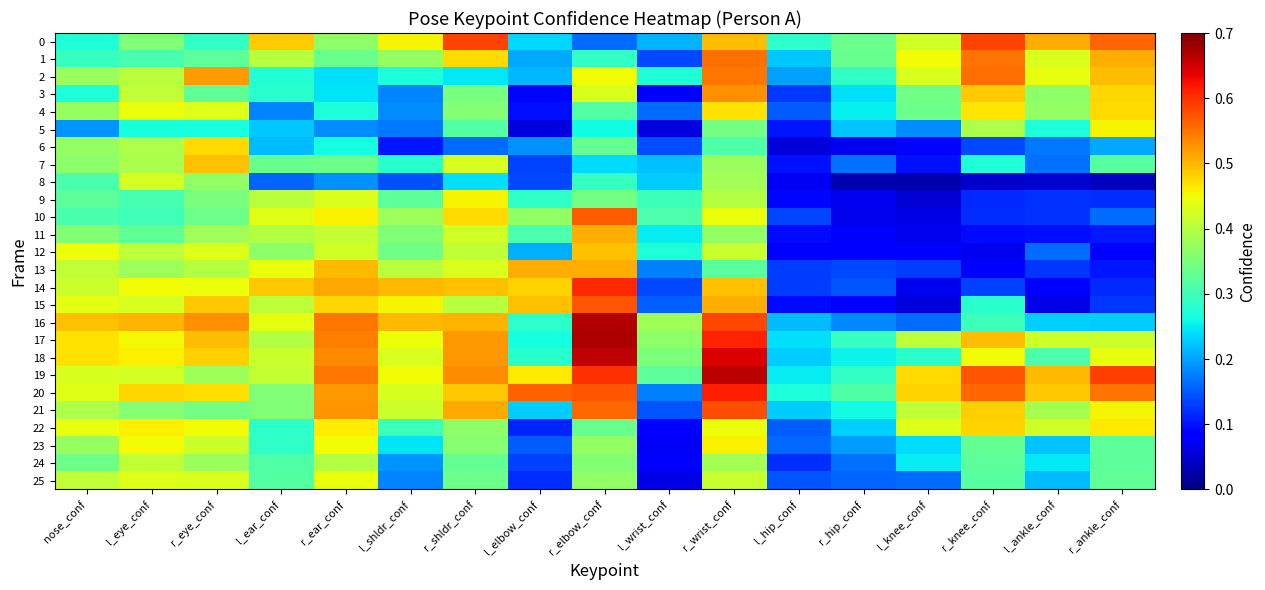

Reading left to right, extract all data points from this chart.

0: nose_conf=0.3	l_eye_conf=0.4	r_eye_conf=0.3	l_ear_conf=0.5	r_ear_conf=0.4	l_shldr_conf=0.5	r_shldr_conf=0.6	l_elbow_conf=0.2	r_elbow_conf=0.2	l_wrist_conf=0.2	r_wrist_conf=0.5	l_hip_conf=0.3	r_hip_conf=0.3	l_knee_conf=0.4	r_knee_conf=0.6	l_ankle_conf=0.5	r_ankle_conf=0.6
1: nose_conf=0.3	l_eye_conf=0.3	r_eye_conf=0.3	l_ear_conf=0.4	r_ear_conf=0.3	l_shldr_conf=0.4	r_shldr_conf=0.5	l_elbow_conf=0.2	r_elbow_conf=0.3	l_wrist_conf=0.1	r_wrist_conf=0.6	l_hip_conf=0.2	r_hip_conf=0.3	l_knee_conf=0.4	r_knee_conf=0.5	l_ankle_conf=0.4	r_ankle_conf=0.5
2: nose_conf=0.4	l_eye_conf=0.4	r_eye_conf=0.5	l_ear_conf=0.3	r_ear_conf=0.2	l_shldr_conf=0.3	r_shldr_conf=0.2	l_elbow_conf=0.2	r_elbow_conf=0.4	l_wrist_conf=0.3	r_wrist_conf=0.5	l_hip_conf=0.2	r_hip_conf=0.3	l_knee_conf=0.4	r_knee_conf=0.6	l_ankle_conf=0.4	r_ankle_conf=0.5
3: nose_conf=0.3	l_eye_conf=0.4	r_eye_conf=0.3	l_ear_conf=0.3	r_ear_conf=0.2	l_shldr_conf=0.2	r_shldr_conf=0.3	l_elbow_conf=0.1	r_elbow_conf=0.4	l_wrist_conf=0.1	r_wrist_conf=0.5	l_hip_conf=0.1	r_hip_conf=0.2	l_knee_conf=0.3	r_knee_conf=0.5	l_ankle_conf=0.4	r_ankle_conf=0.5
4: nose_conf=0.4	l_eye_conf=0.4	r_eye_conf=0.4	l_ear_conf=0.2	r_ear_conf=0.3	l_shldr_conf=0.2	r_shldr_conf=0.4	l_elbow_conf=0.1	r_elbow_conf=0.3	l_wrist_conf=0.2	r_wrist_conf=0.5	l_hip_conf=0.2	r_hip_conf=0.3	l_knee_conf=0.3	r_knee_conf=0.5	l_ankle_conf=0.4	r_ankle_conf=0.5
5: nose_conf=0.2	l_eye_conf=0.3	r_eye_conf=0.3	l_ear_conf=0.2	r_ear_conf=0.2	l_shldr_conf=0.2	r_shldr_conf=0.3	l_elbow_conf=0.1	r_elbow_conf=0.3	l_wrist_conf=0.1	r_wrist_conf=0.3	l_hip_conf=0.1	r_hip_conf=0.2	l_knee_conf=0.2	r_knee_conf=0.4	l_ankle_conf=0.3	r_ankle_conf=0.5
6: nose_conf=0.4	l_eye_conf=0.4	r_eye_conf=0.5	l_ear_conf=0.2	r_ear_conf=0.3	l_shldr_conf=0.1	r_shldr_conf=0.2	l_elbow_conf=0.2	r_elbow_conf=0.3	l_wrist_conf=0.1	r_wrist_conf=0.3	l_hip_conf=0.1	r_hip_conf=0.1	l_knee_conf=0.1	r_knee_conf=0.1	l_ankle_conf=0.2	r_ankle_conf=0.2
7: nose_conf=0.4	l_eye_conf=0.4	r_eye_conf=0.5	l_ear_conf=0.3	r_ear_conf=0.3	l_shldr_conf=0.3	r_shldr_conf=0.4	l_elbow_conf=0.1	r_elbow_conf=0.2	l_wrist_conf=0.2	r_wrist_conf=0.4	l_hip_conf=0.1	r_hip_conf=0.2	l_knee_conf=0.1	r_knee_conf=0.3	l_ankle_conf=0.2	r_ankle_conf=0.3
8: nose_conf=0.3	l_eye_conf=0.4	r_eye_conf=0.4	l_ear_conf=0.2	r_ear_conf=0.2	l_shldr_conf=0.1	r_shldr_conf=0.2	l_elbow_conf=0.1	r_elbow_conf=0.3	l_wrist_conf=0.2	r_wrist_conf=0.4	l_hip_conf=0.1	r_hip_conf=0.0	l_knee_conf=0.0	r_knee_conf=0.0	l_ankle_conf=0.0	r_ankle_conf=0.0
9: nose_conf=0.3	l_eye_conf=0.3	r_eye_conf=0.3	l_ear_conf=0.4	r_ear_conf=0.4	l_shldr_conf=0.3	r_shldr_conf=0.5	l_elbow_conf=0.3	r_elbow_conf=0.3	l_wrist_conf=0.3	r_wrist_conf=0.4	l_hip_conf=0.1	r_hip_conf=0.1	l_knee_conf=0.1	r_knee_conf=0.1	l_ankle_conf=0.1	r_ankle_conf=0.1
10: nose_conf=0.3	l_eye_conf=0.3	r_eye_conf=0.3	l_ear_conf=0.4	r_ear_conf=0.5	l_shldr_conf=0.4	r_shldr_conf=0.5	l_elbow_conf=0.4	r_elbow_conf=0.6	l_wrist_conf=0.3	r_wrist_conf=0.4	l_hip_conf=0.1	r_hip_conf=0.1	l_knee_conf=0.1	r_knee_conf=0.1	l_ankle_conf=0.1	r_ankle_conf=0.2
11: nose_conf=0.4	l_eye_conf=0.3	r_eye_conf=0.4	l_ear_conf=0.4	r_ear_conf=0.4	l_shldr_conf=0.4	r_shldr_conf=0.4	l_elbow_conf=0.3	r_elbow_conf=0.5	l_wrist_conf=0.3	r_wrist_conf=0.4	l_hip_conf=0.1	r_hip_conf=0.1	l_knee_conf=0.1	r_knee_conf=0.1	l_ankle_conf=0.1	r_ankle_conf=0.1
12: nose_conf=0.4	l_eye_conf=0.4	r_eye_conf=0.4	l_ear_conf=0.4	r_ear_conf=0.4	l_shldr_conf=0.3	r_shldr_conf=0.4	l_elbow_conf=0.2	r_elbow_conf=0.5	l_wrist_conf=0.3	r_wrist_conf=0.4	l_hip_conf=0.1	r_hip_conf=0.1	l_knee_conf=0.1	r_knee_conf=0.1	l_ankle_conf=0.2	r_ankle_conf=0.1
13: nose_conf=0.4	l_eye_conf=0.4	r_eye_conf=0.4	l_ear_conf=0.4	r_ear_conf=0.5	l_shldr_conf=0.4	r_shldr_conf=0.4	l_elbow_conf=0.5	r_elbow_conf=0.5	l_wrist_conf=0.2	r_wrist_conf=0.3	l_hip_conf=0.1	r_hip_conf=0.1	l_knee_conf=0.1	r_knee_conf=0.1	l_ankle_conf=0.1	r_ankle_conf=0.1
14: nose_conf=0.4	l_eye_conf=0.4	r_eye_conf=0.4	l_ear_conf=0.5	r_ear_conf=0.5	l_shldr_conf=0.5	r_shldr_conf=0.5	l_elbow_conf=0.5	r_elbow_conf=0.6	l_wrist_conf=0.1	r_wrist_conf=0.5	l_hip_conf=0.1	r_hip_conf=0.1	l_knee_conf=0.1	r_knee_conf=0.1	l_ankle_conf=0.1	r_ankle_conf=0.1
15: nose_conf=0.4	l_eye_conf=0.4	r_eye_conf=0.5	l_ear_conf=0.4	r_ear_conf=0.5	l_shldr_conf=0.5	r_shldr_conf=0.4	l_elbow_conf=0.5	r_elbow_conf=0.6	l_wrist_conf=0.2	r_wrist_conf=0.5	l_hip_conf=0.1	r_hip_conf=0.1	l_knee_conf=0.1	r_knee_conf=0.3	l_ankle_conf=0.1	r_ankle_conf=0.1
16: nose_conf=0.5	l_eye_conf=0.5	r_eye_conf=0.5	l_ear_conf=0.4	r_ear_conf=0.5	l_shldr_conf=0.5	r_shldr_conf=0.5	l_elbow_conf=0.3	r_elbow_conf=0.7	l_wrist_conf=0.4	r_wrist_conf=0.6	l_hip_conf=0.2	r_hip_conf=0.2	l_knee_conf=0.2	r_knee_conf=0.3	l_ankle_conf=0.2	r_ankle_conf=0.2
17: nose_conf=0.5	l_eye_conf=0.5	r_eye_conf=0.5	l_ear_conf=0.4	r_ear_conf=0.5	l_shldr_conf=0.4	r_shldr_conf=0.5	l_elbow_conf=0.3	r_elbow_conf=0.7	l_wrist_conf=0.4	r_wrist_conf=0.6	l_hip_conf=0.2	r_hip_conf=0.3	l_knee_conf=0.4	r_knee_conf=0.5	l_ankle_conf=0.4	r_ankle_conf=0.4
18: nose_conf=0.5	l_eye_conf=0.5	r_eye_conf=0.5	l_ear_conf=0.4	r_ear_conf=0.5	l_shldr_conf=0.4	r_shldr_conf=0.5	l_elbow_conf=0.3	r_elbow_conf=0.7	l_wrist_conf=0.4	r_wrist_conf=0.6	l_hip_conf=0.2	r_hip_conf=0.3	l_knee_conf=0.3	r_knee_conf=0.5	l_ankle_conf=0.3	r_ankle_conf=0.4
19: nose_conf=0.4	l_eye_conf=0.4	r_eye_conf=0.4	l_ear_conf=0.4	r_ear_conf=0.5	l_shldr_conf=0.5	r_shldr_conf=0.5	l_elbow_conf=0.5	r_elbow_conf=0.6	l_wrist_conf=0.3	r_wrist_conf=0.7	l_hip_conf=0.2	r_hip_conf=0.3	l_knee_conf=0.5	r_knee_conf=0.6	l_ankle_conf=0.5	r_ankle_conf=0.6
20: nose_conf=0.4	l_eye_conf=0.5	r_eye_conf=0.5	l_ear_conf=0.4	r_ear_conf=0.5	l_shldr_conf=0.4	r_shldr_conf=0.5	l_elbow_conf=0.6	r_elbow_conf=0.6	l_wrist_conf=0.2	r_wrist_conf=0.6	l_hip_conf=0.3	r_hip_conf=0.3	l_knee_conf=0.5	r_knee_conf=0.6	l_ankle_conf=0.5	r_ankle_conf=0.6
21: nose_conf=0.4	l_eye_conf=0.4	r_eye_conf=0.3	l_ear_conf=0.4	r_ear_conf=0.5	l_shldr_conf=0.4	r_shldr_conf=0.5	l_elbow_conf=0.2	r_elbow_conf=0.6	l_wrist_conf=0.1	r_wrist_conf=0.6	l_hip_conf=0.2	r_hip_conf=0.3	l_knee_conf=0.4	r_knee_conf=0.5	l_ankle_conf=0.4	r_ankle_conf=0.5
22: nose_conf=0.4	l_eye_conf=0.5	r_eye_conf=0.4	l_ear_conf=0.3	r_ear_conf=0.5	l_shldr_conf=0.3	r_shldr_conf=0.4	l_elbow_conf=0.1	r_elbow_conf=0.3	l_wrist_conf=0.1	r_wrist_conf=0.4	l_hip_conf=0.2	r_hip_conf=0.2	l_knee_conf=0.4	r_knee_conf=0.5	l_ankle_conf=0.4	r_ankle_conf=0.5
23: nose_conf=0.4	l_eye_conf=0.5	r_eye_conf=0.4	l_ear_conf=0.3	r_ear_conf=0.5	l_shldr_conf=0.2	r_shldr_conf=0.4	l_elbow_conf=0.2	r_elbow_conf=0.4	l_wrist_conf=0.1	r_wrist_conf=0.5	l_hip_conf=0.2	r_hip_conf=0.2	l_knee_conf=0.2	r_knee_conf=0.3	l_ankle_conf=0.2	r_ankle_conf=0.3
24: nose_conf=0.3	l_eye_conf=0.4	r_eye_conf=0.4	l_ear_conf=0.3	r_ear_conf=0.4	l_shldr_conf=0.2	r_shldr_conf=0.3	l_elbow_conf=0.1	r_elbow_conf=0.4	l_wrist_conf=0.1	r_wrist_conf=0.4	l_hip_conf=0.1	r_hip_conf=0.2	l_knee_conf=0.3	r_knee_conf=0.3	l_ankle_conf=0.2	r_ankle_conf=0.3
25: nose_conf=0.4	l_eye_conf=0.4	r_eye_conf=0.4	l_ear_conf=0.3	r_ear_conf=0.4	l_shldr_conf=0.2	r_shldr_conf=0.3	l_elbow_conf=0.1	r_elbow_conf=0.4	l_wrist_conf=0.1	r_wrist_conf=0.4	l_hip_conf=0.1	r_hip_conf=0.2	l_knee_conf=0.2	r_knee_conf=0.3	l_ankle_conf=0.2	r_ankle_conf=0.3